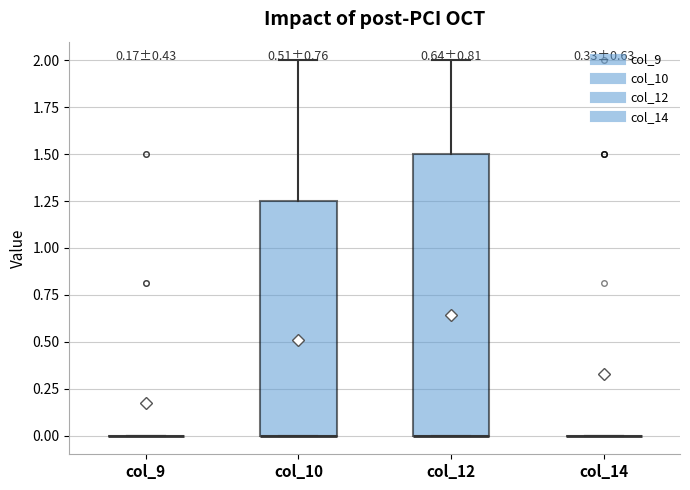

Comparing the boxes themselves (not the whiskers), which one is the tallest?

col_12